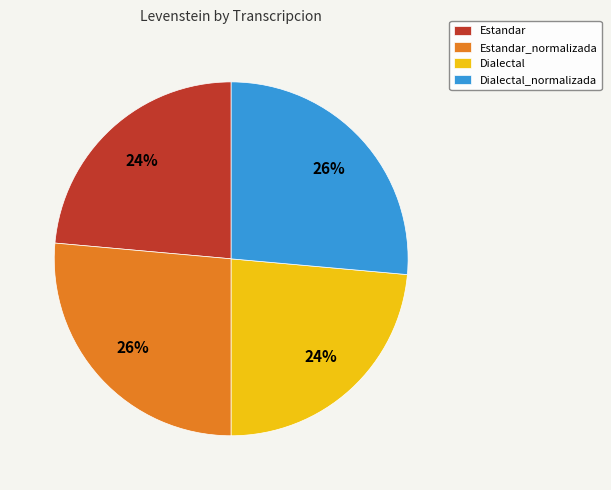

To the nearest percent, what portion does Dialectal_normalizada represent?

26%